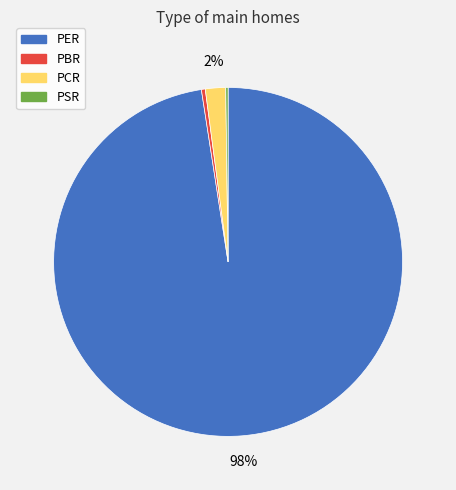

Which slice is the largest?

PER